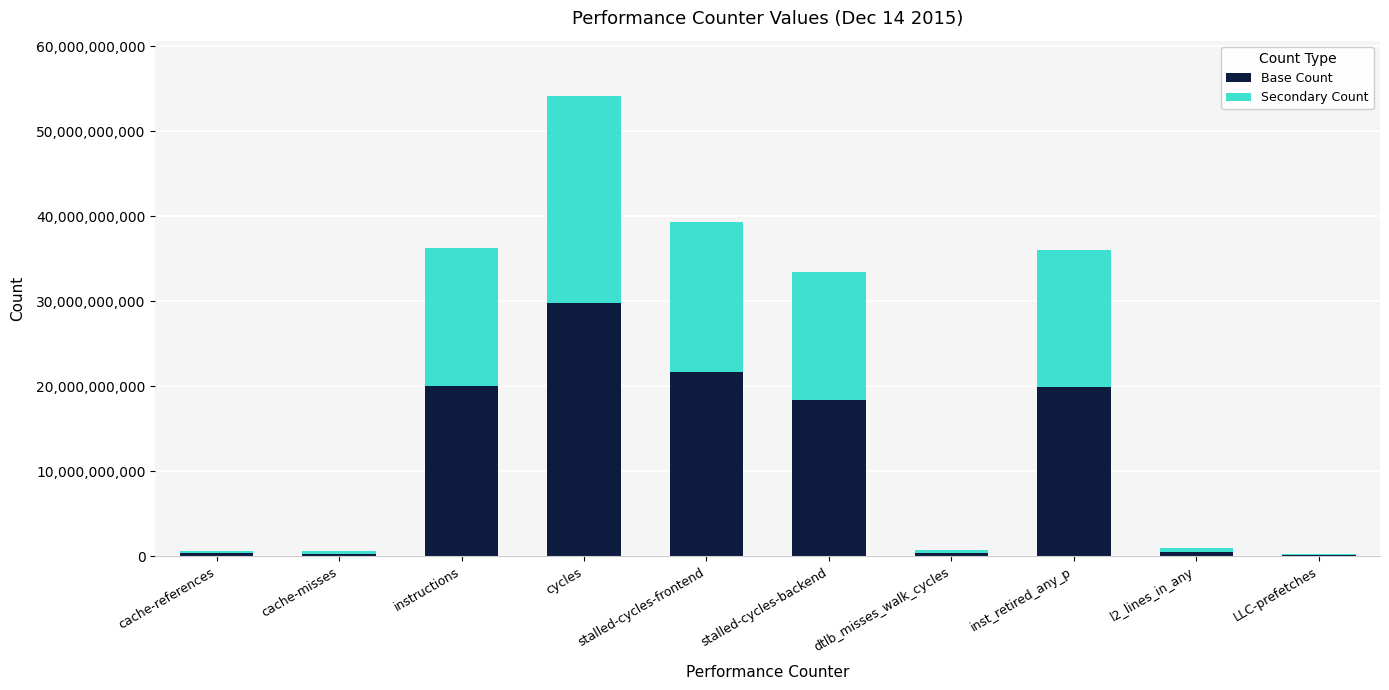

What is the maximum value for Base Count?

29775767934.6